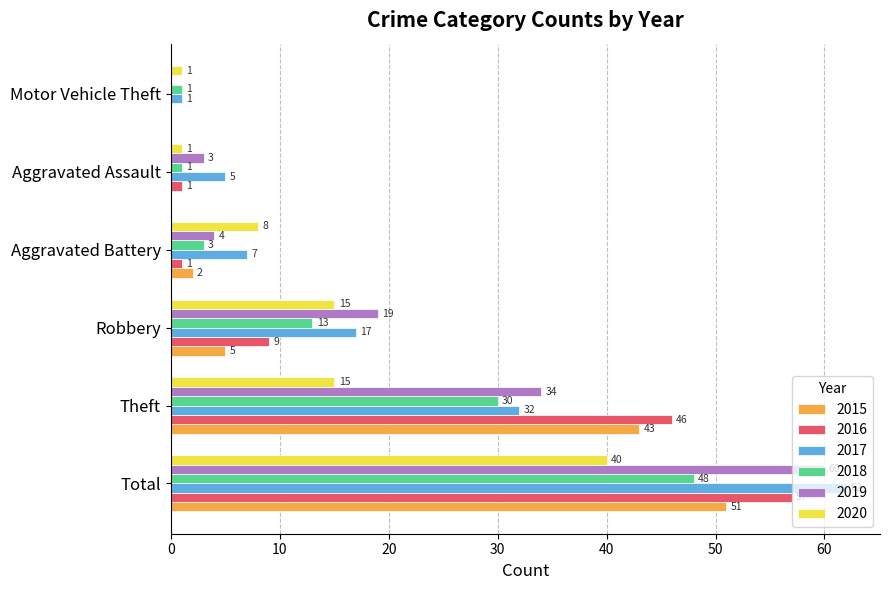

What is the difference between the 2019 values at Aggravated Battery and Motor Vehicle Theft?

4